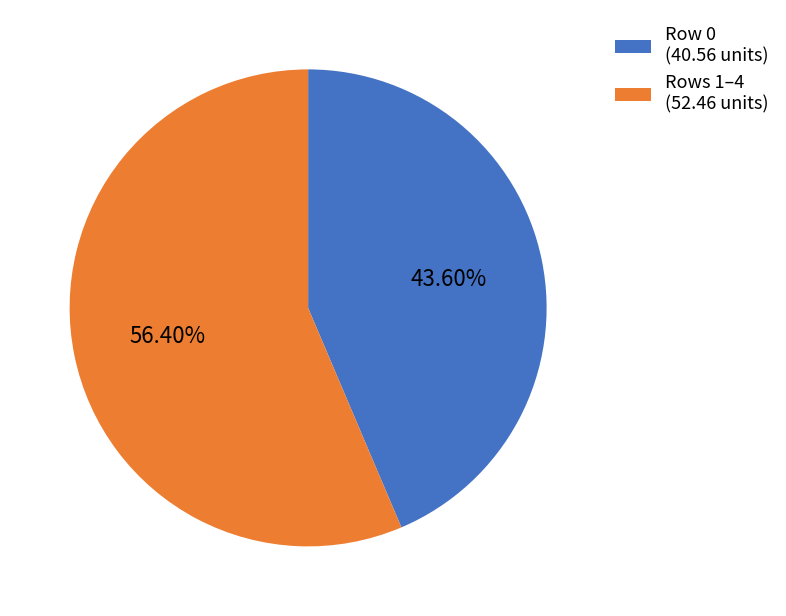

To the nearest percent, what is the difference between the largest and smallest slice percentages?

13%